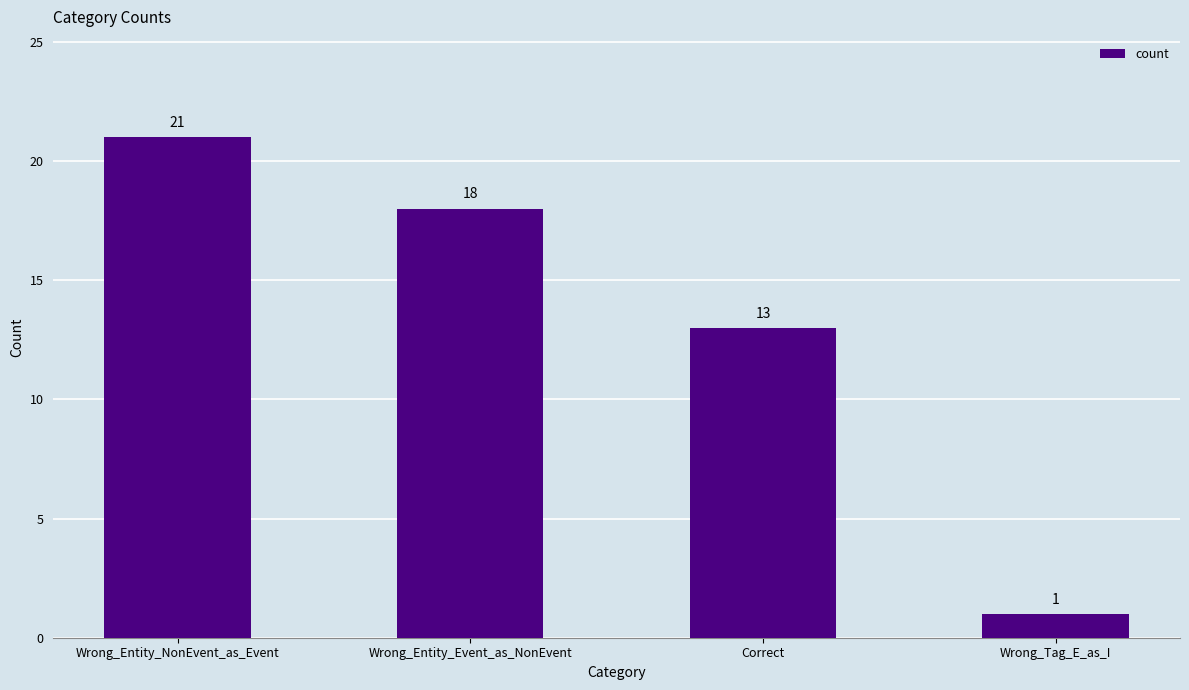

The value at Correct is 13. True or false?

True